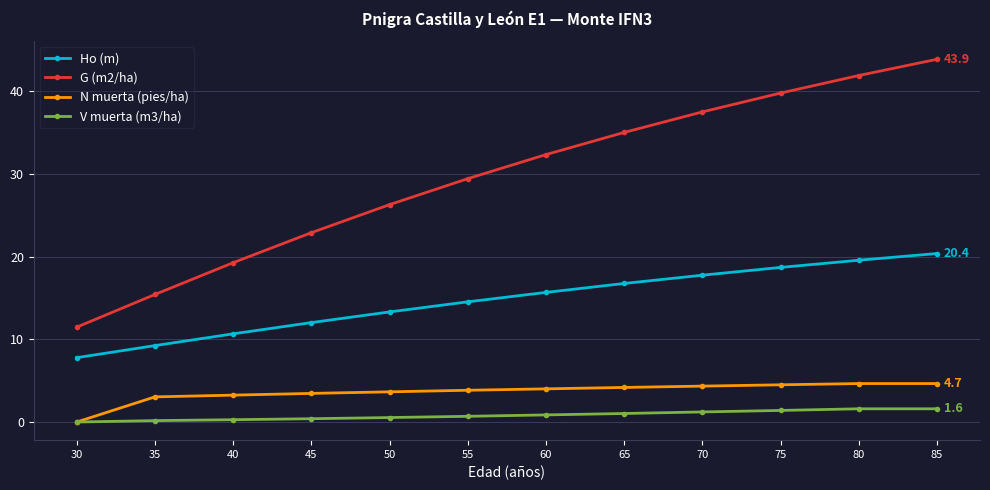

Which label corresponds to the largest value in the chart?

85